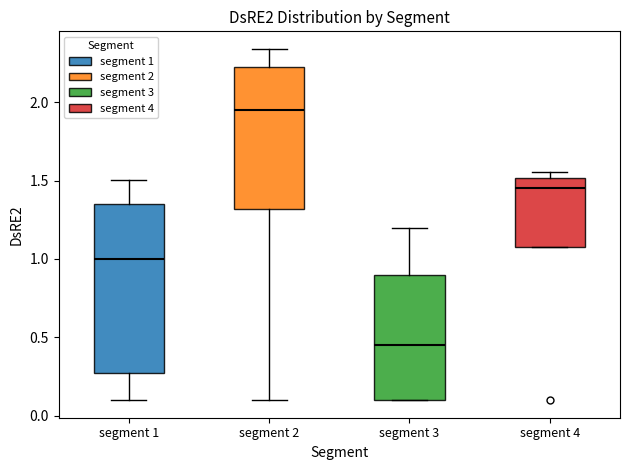

Where does the median line of the box for segment 3 sit on the y-axis? The values are not printed on the chart, so give them approximately, as read against the axis.

0.45